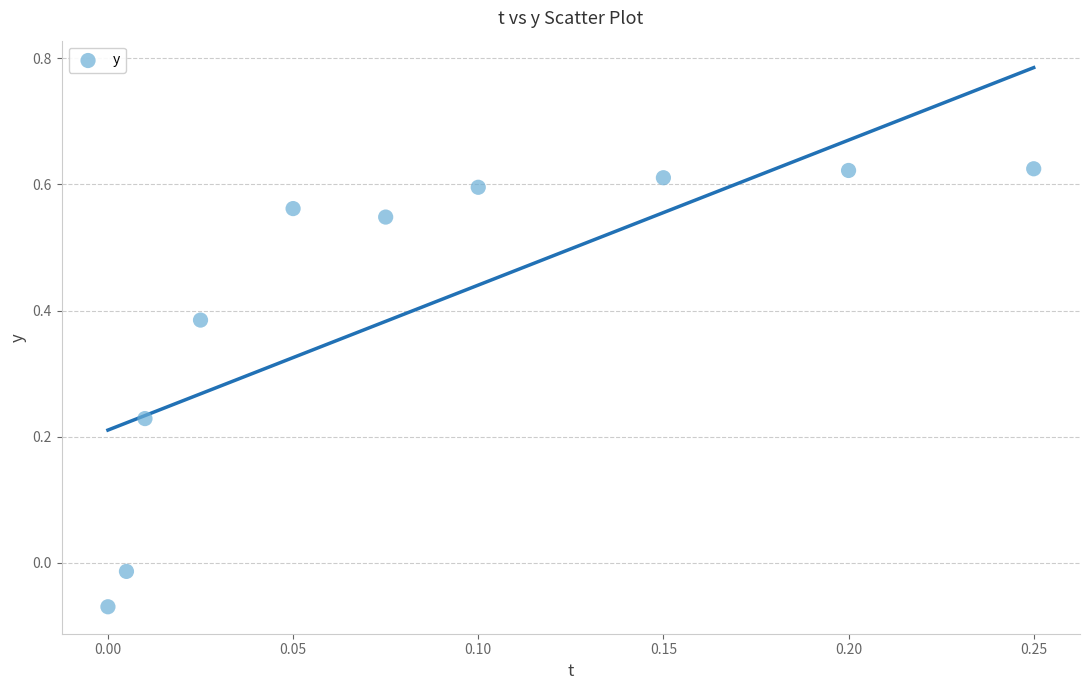

What is the range of Y values (max minus min)?

0.7